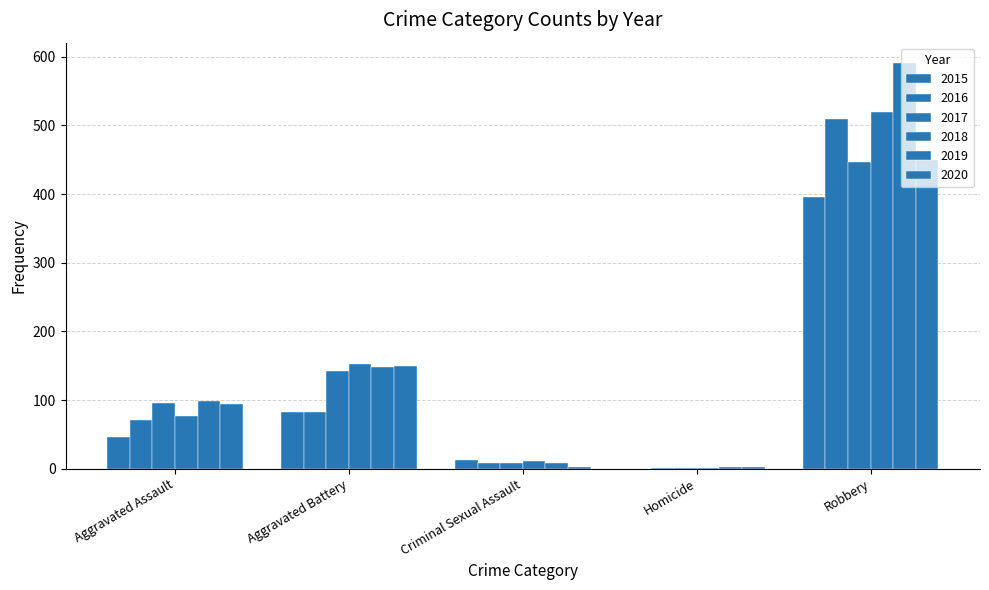

What is the difference between the highest and lowest values at Robbery?

196